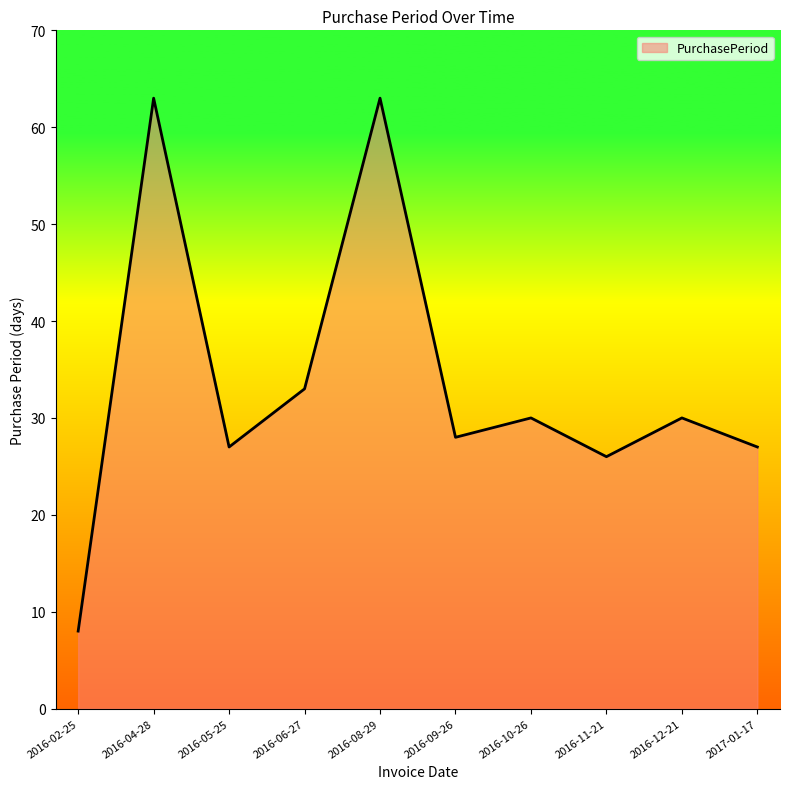

Which has a higher value, 2016-12-21 or 2016-05-25?

2016-12-21